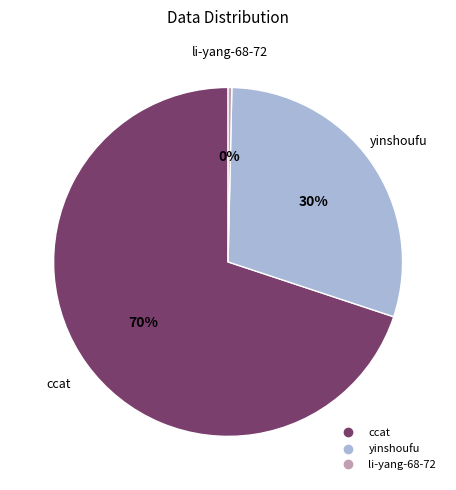

Rank the categories by value from highest to lowest.

ccat, yinshoufu, li-yang-68-72